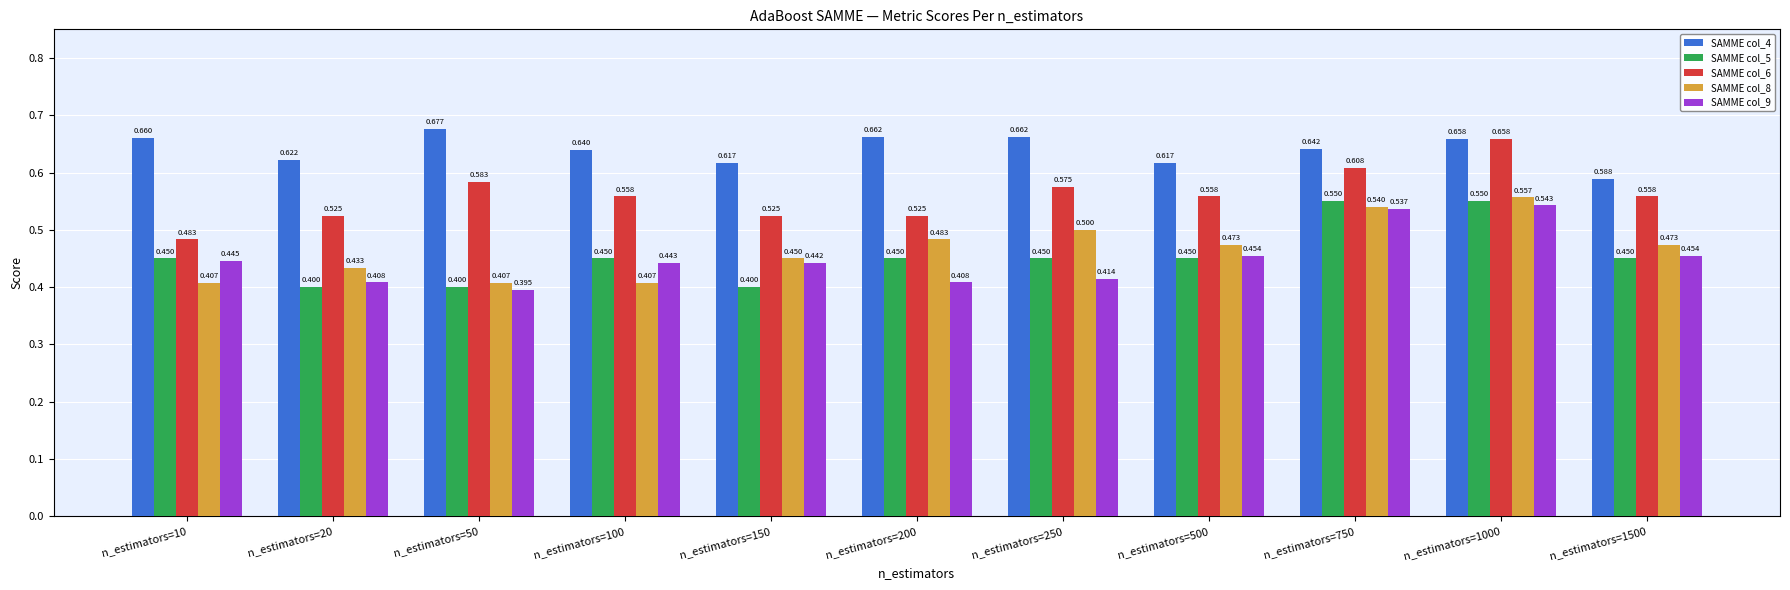

Is the value of SAMME col_8 at n_estimators=200 greater than the value of SAMME col_5 at n_estimators=750?

No